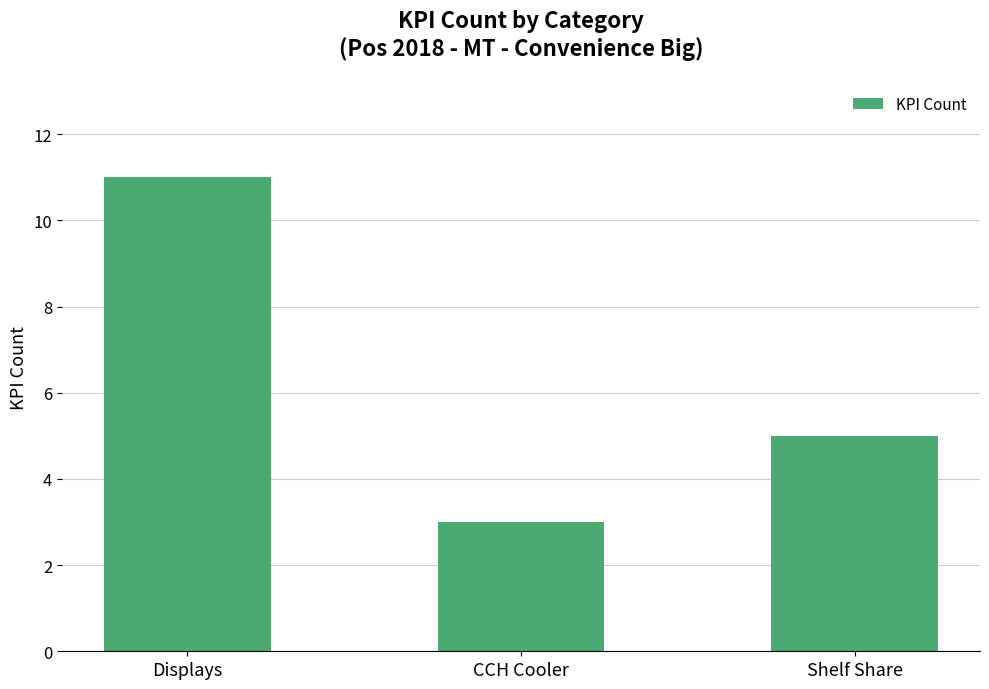

Between Shelf Share and CCH Cooler, which is larger?

Shelf Share